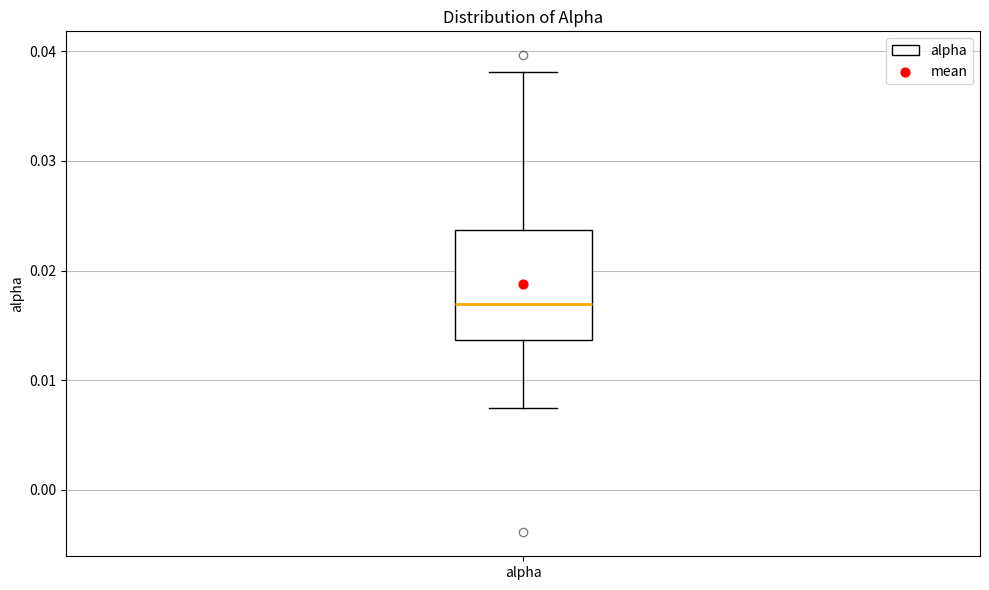

Where does the median line of the box for alpha sit on the y-axis? The values are not printed on the chart, so give them approximately, as read against the axis.

0.017